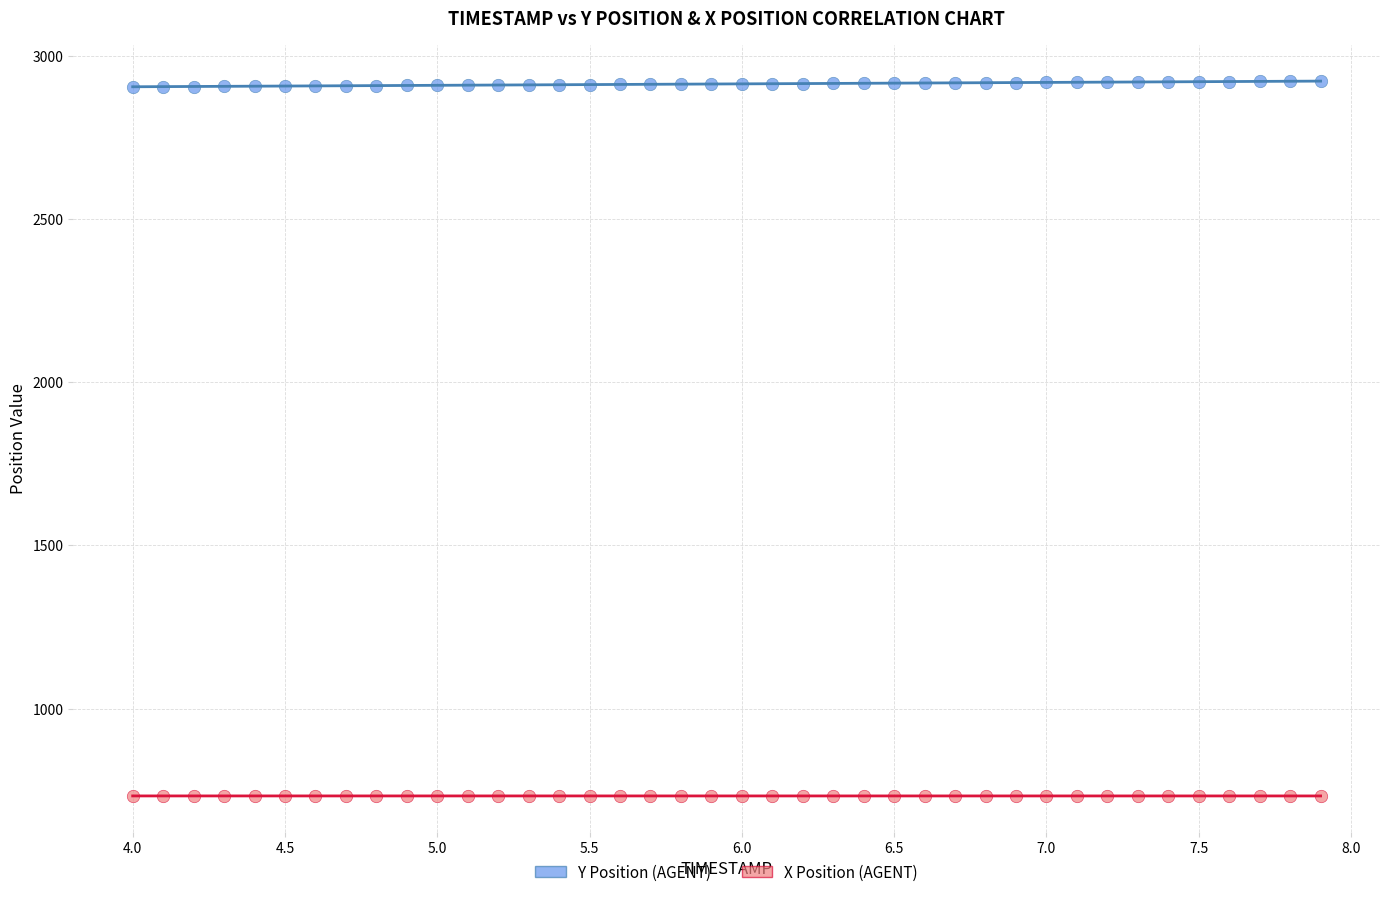

Across all data points, what is the range of Y values (max minus min)?

2189.6